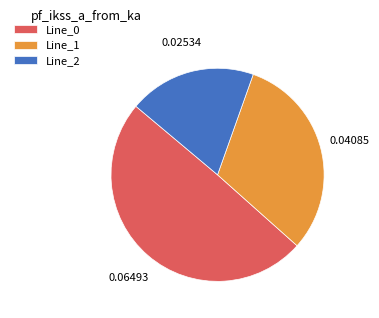

Which has a higher value, Line_2 or Line_1?

Line_1